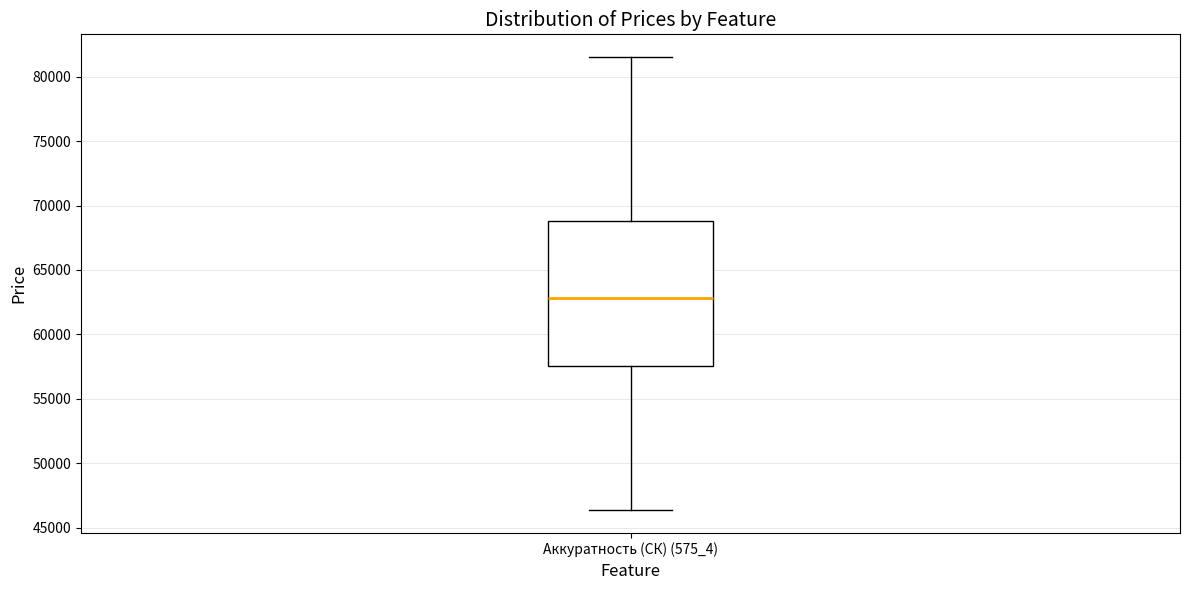

Where is the lower edge of the box for Аккуратность (СК) (575_4) on the y-axis? The values are not printed on the chart, so give them approximately, as read against the axis.

57500